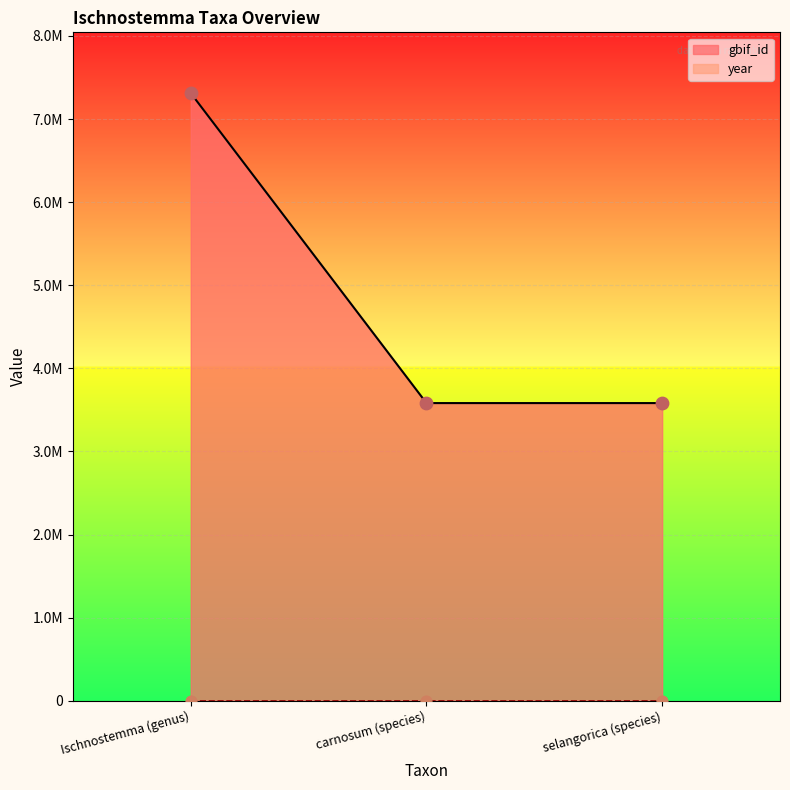

Approximately how many times larger is the value at carnosum (species) compared to Ischnostemma (genus)?

0.5